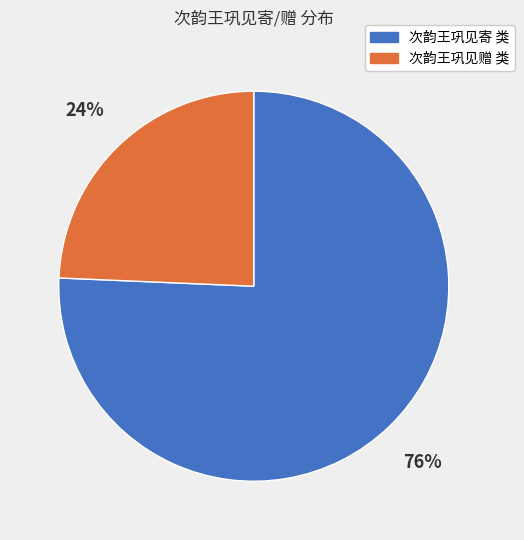

Is there a majority slice in this chart?

Yes